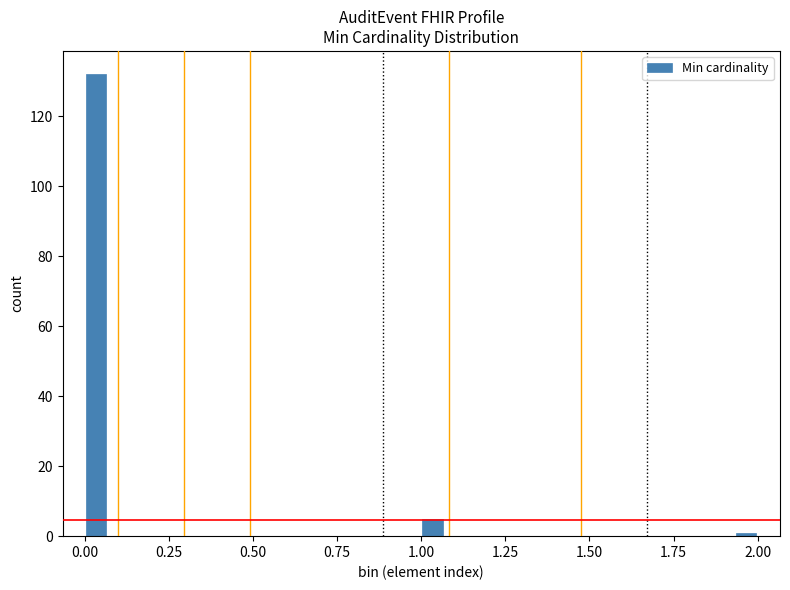

Around what value on the x-axis is the tallest bar? Give the approximate position of its centre, as read against the axis.

0.05